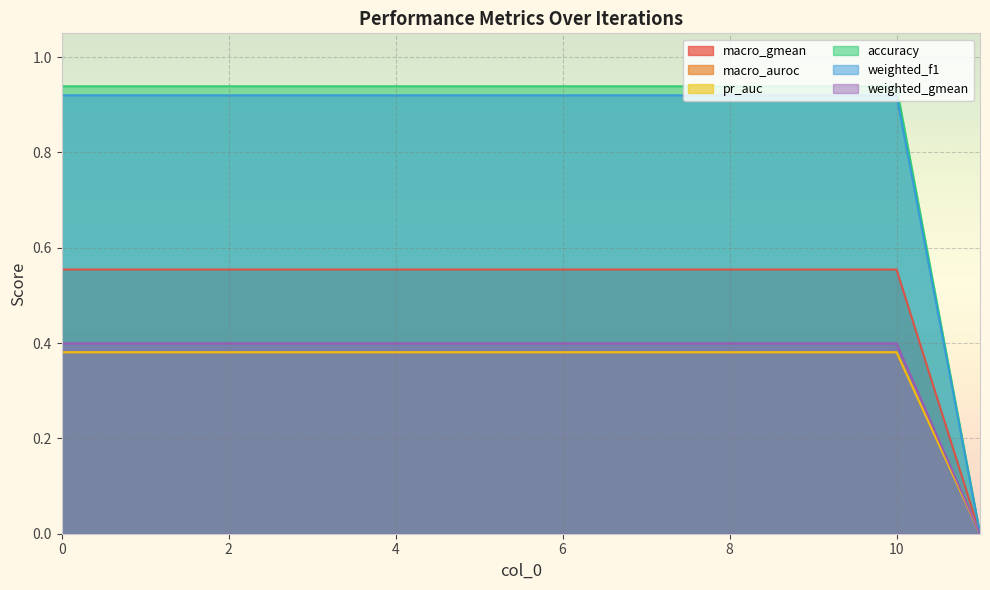

What is the highest value of the weighted_f1 series?

0.9